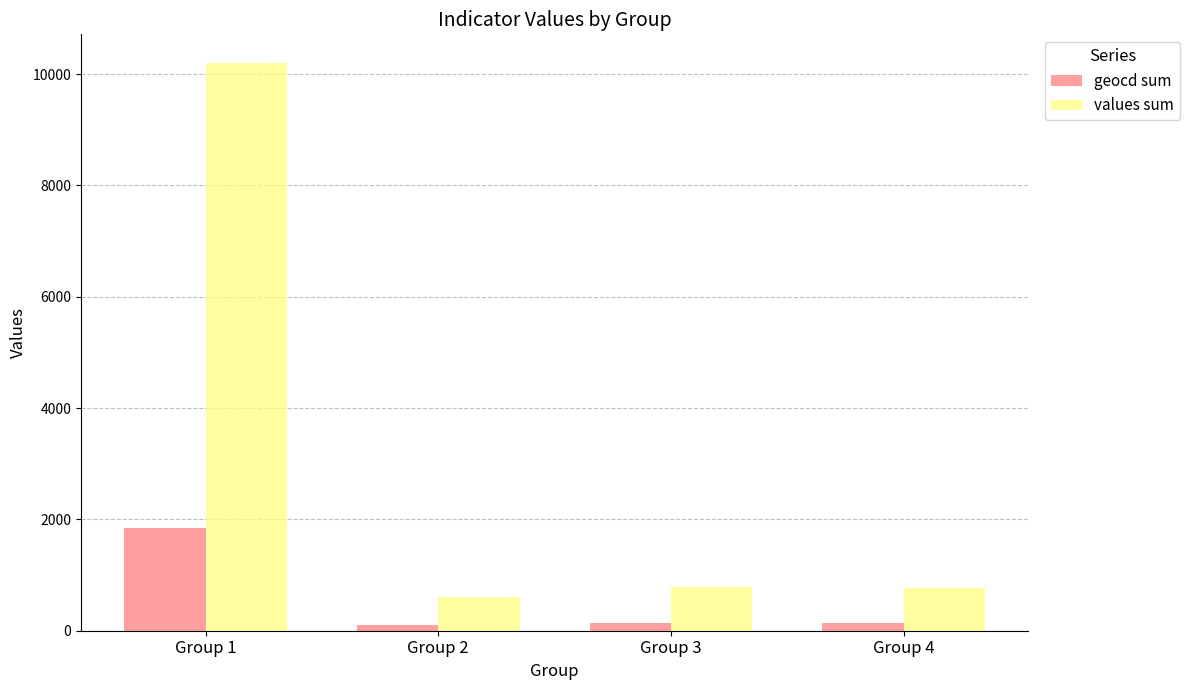

Which series has the largest range (max minus min)?

values sum